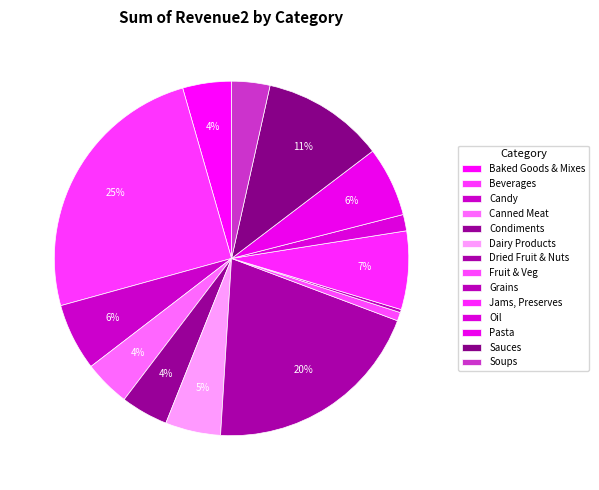

Count the number of slices in the pie.

14